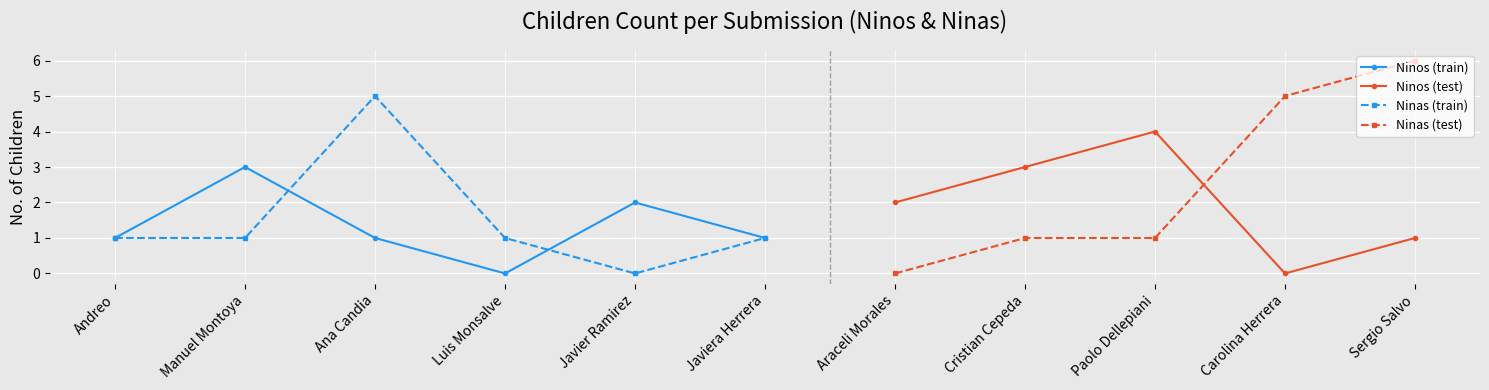

How many data points in Ninos are less than 1?

2